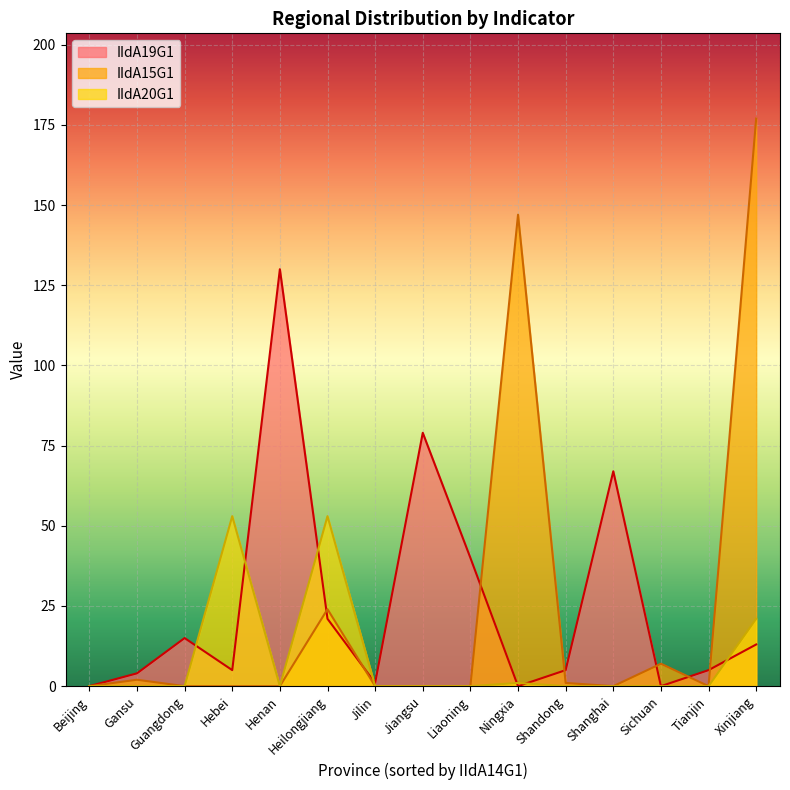

Which category has the highest value in the IIdA20G1 series?

Hebei